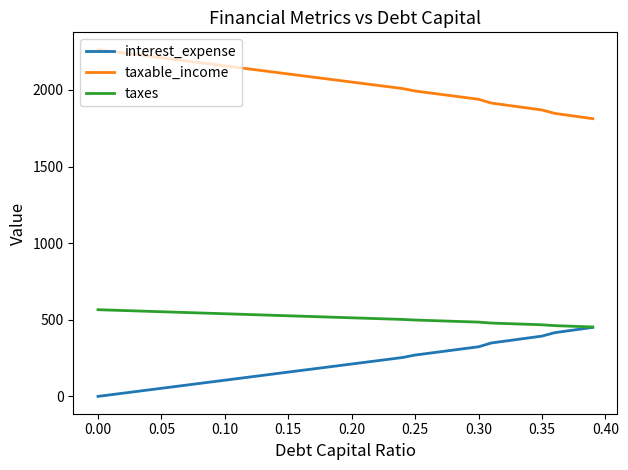

True or false: taxes and taxable_income intersect in this chart.

False